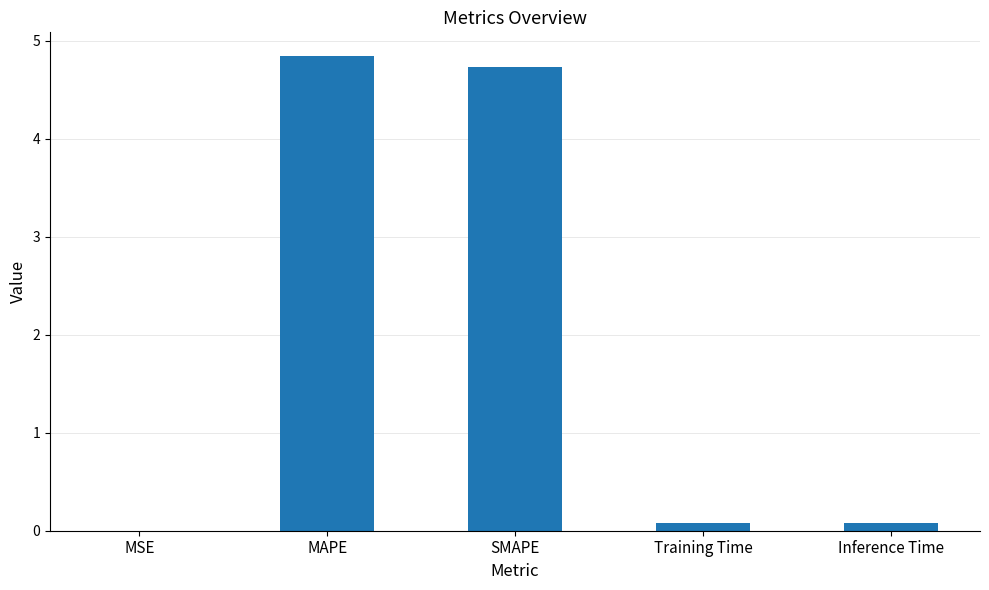

What is the change in value from SMAPE to Inference Time?

-4.6